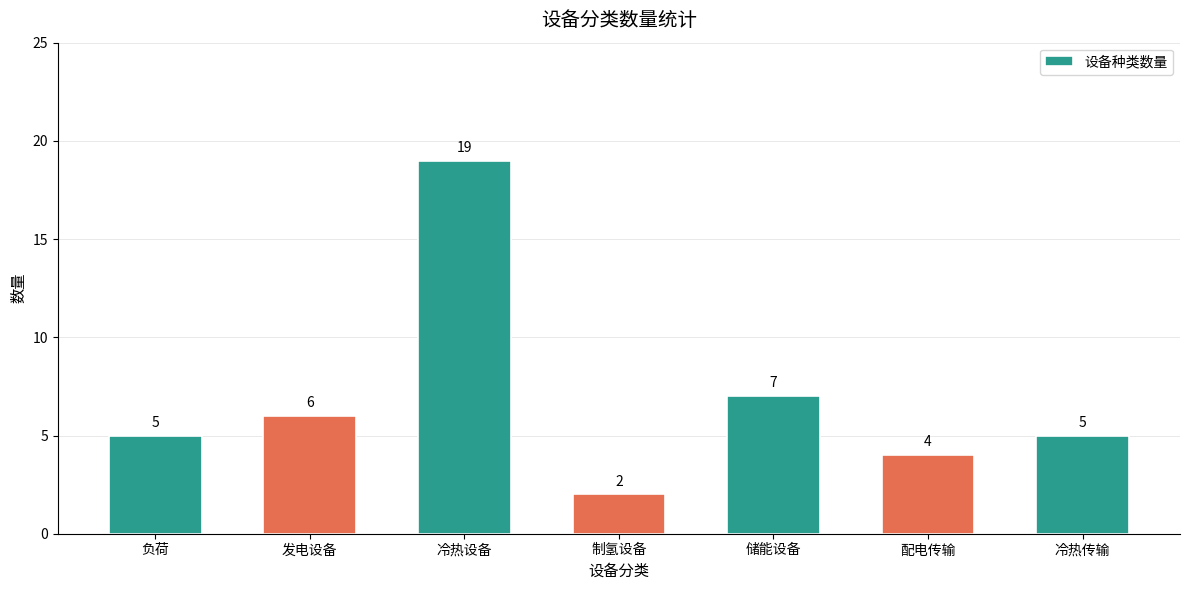

Between 配电传输 and 发电设备, which is larger?

发电设备